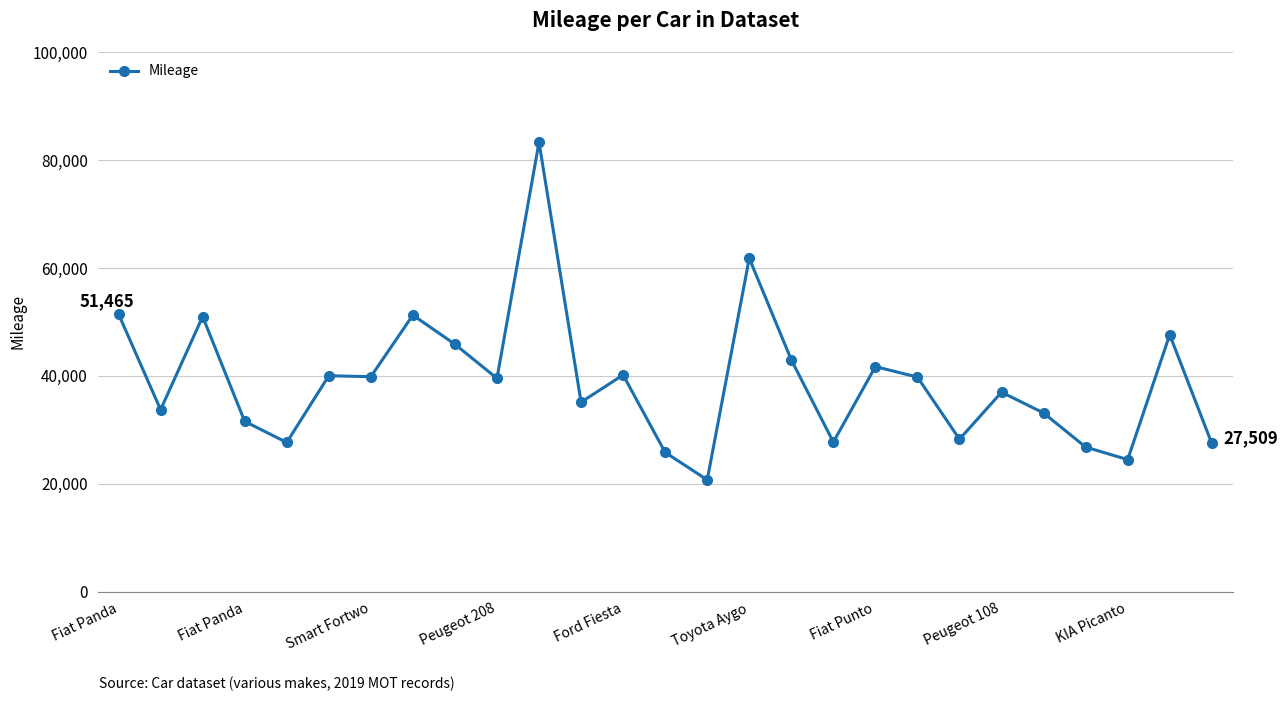

What is the greatest value displayed?

83287